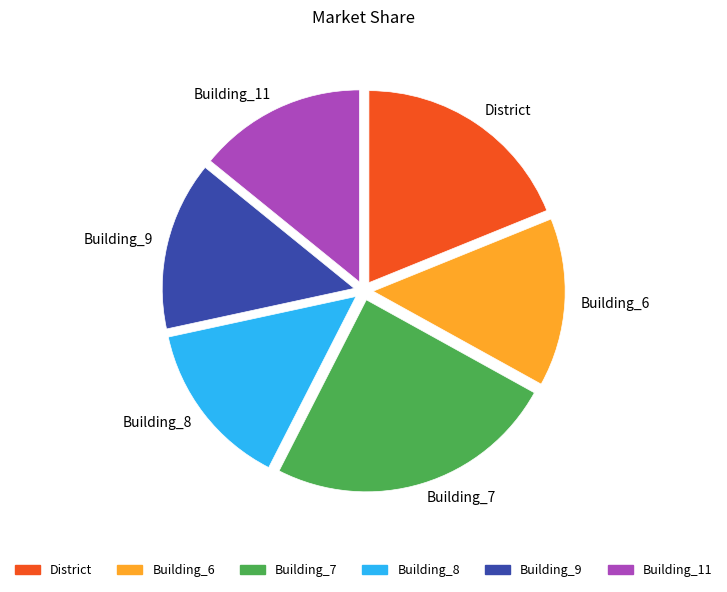

Is there any slice that represents more than half of the pie?

No